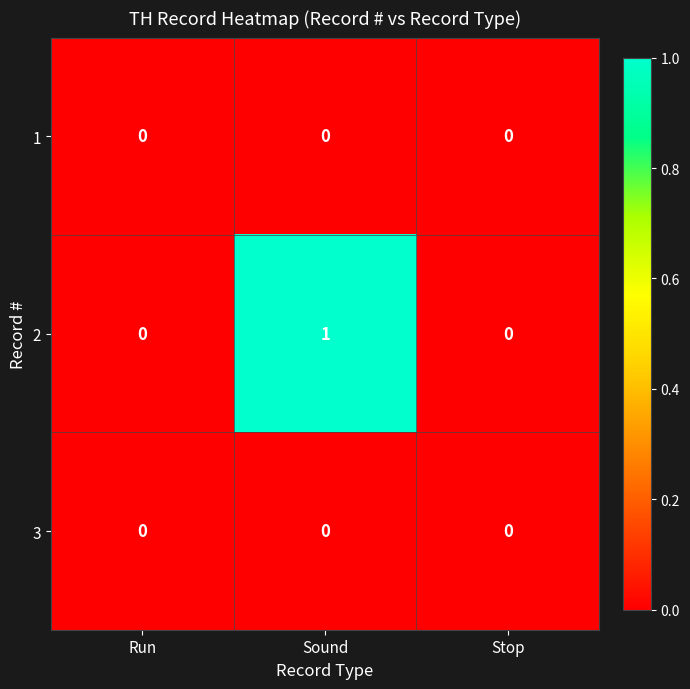

Count the 2 values in the range 0 to 1.

3